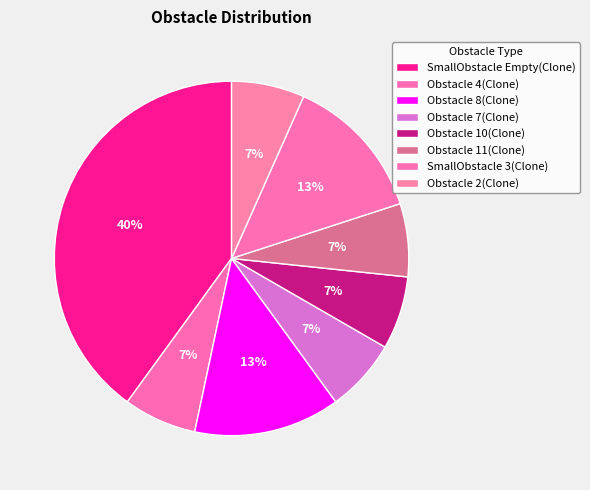

True or false: SmallObstacle Empty(Clone) accounts for 40% of the total.

True